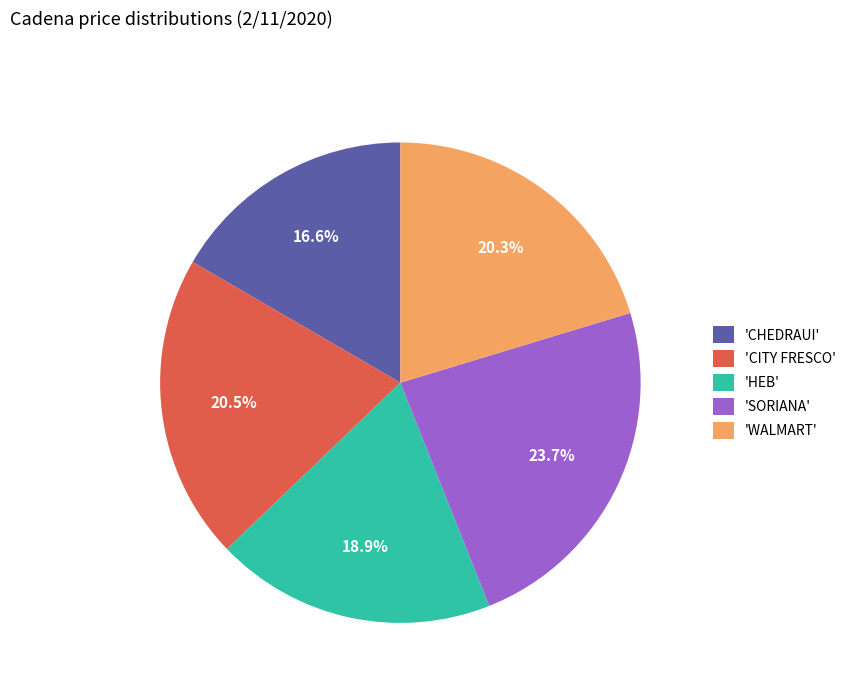

Which category has the smallest portion of the pie?

'CHEDRAUI'